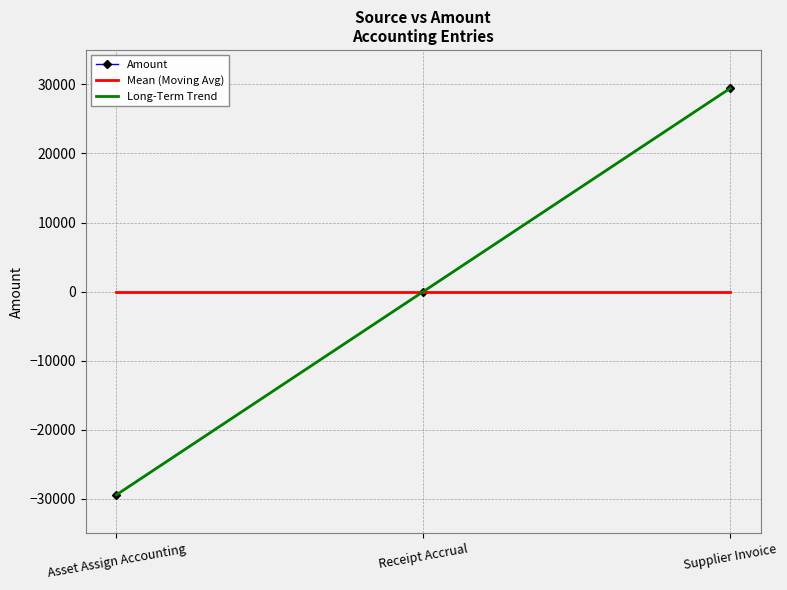

What is the smallest value displayed?

-29436.5